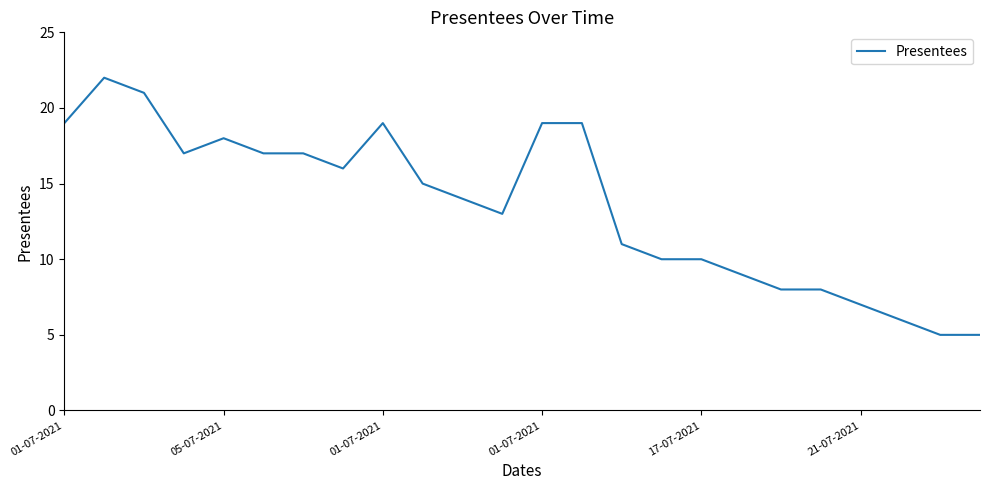

What is the minimum value shown in the chart?

5